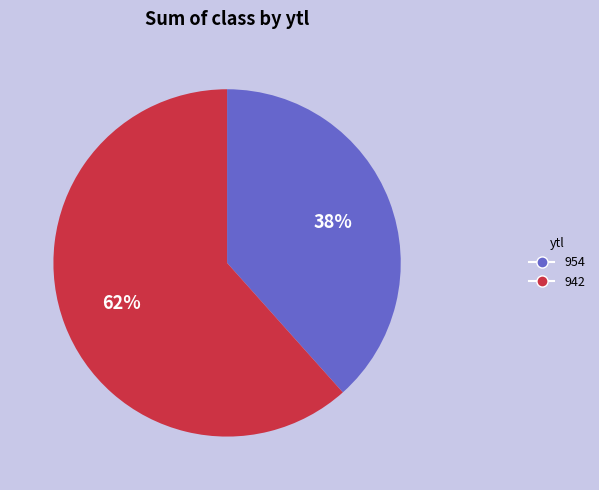

Rank the categories by value from lowest to highest.

954, 942